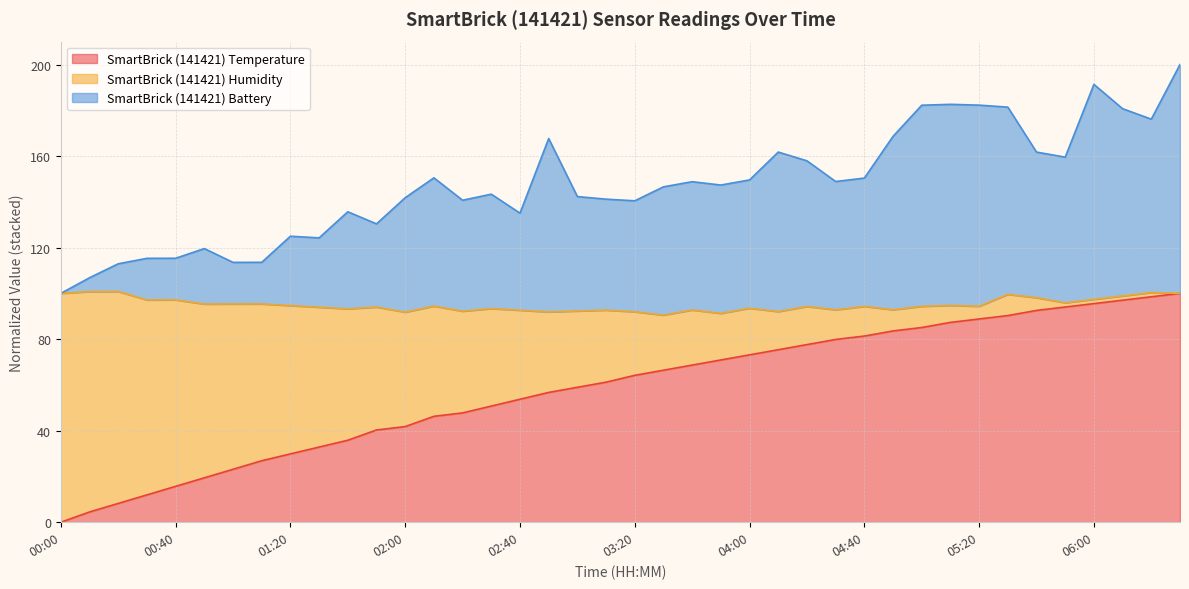

Is the value of SmartBrick (141421) Battery at 01:30 greater than the value of SmartBrick (141421) Temperature at 05:00?

Yes